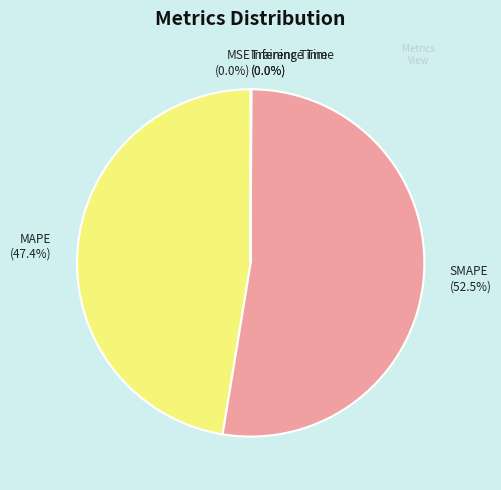

To the nearest percent, what portion does SMAPE represent?

53%